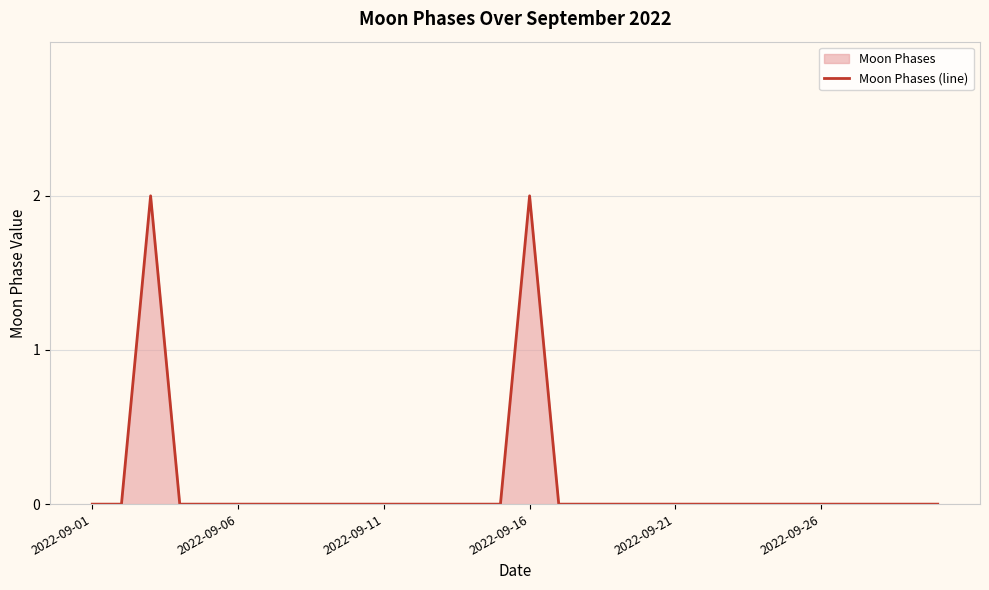

What is the difference between the maximum and second lowest values?

2